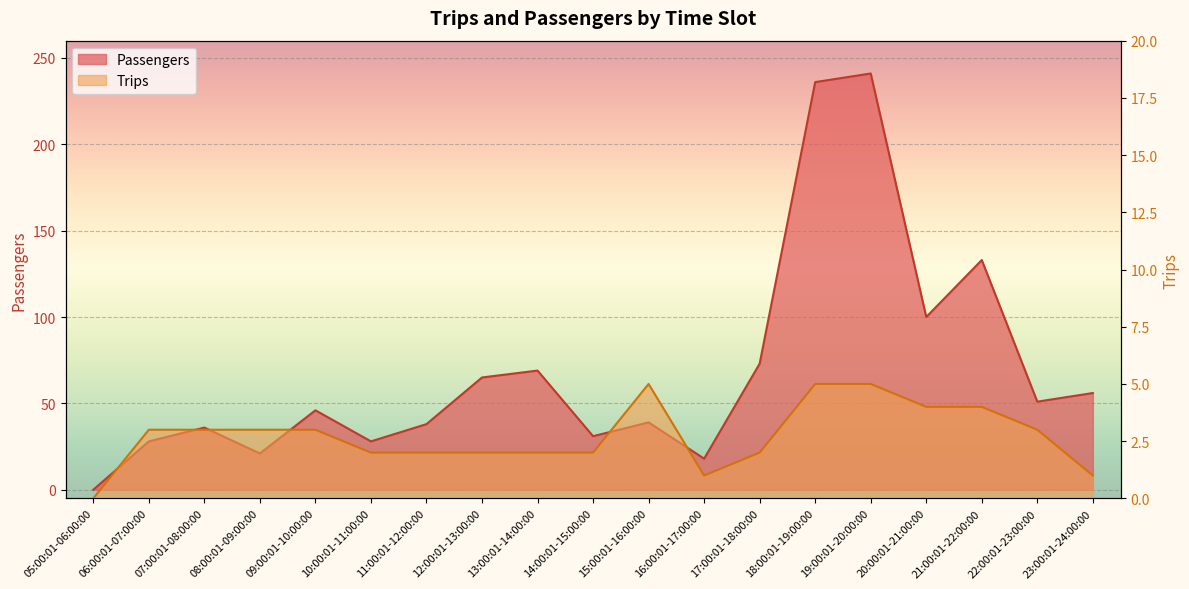

What is the label of the 10th point from the right?

14:00:01-15:00:00